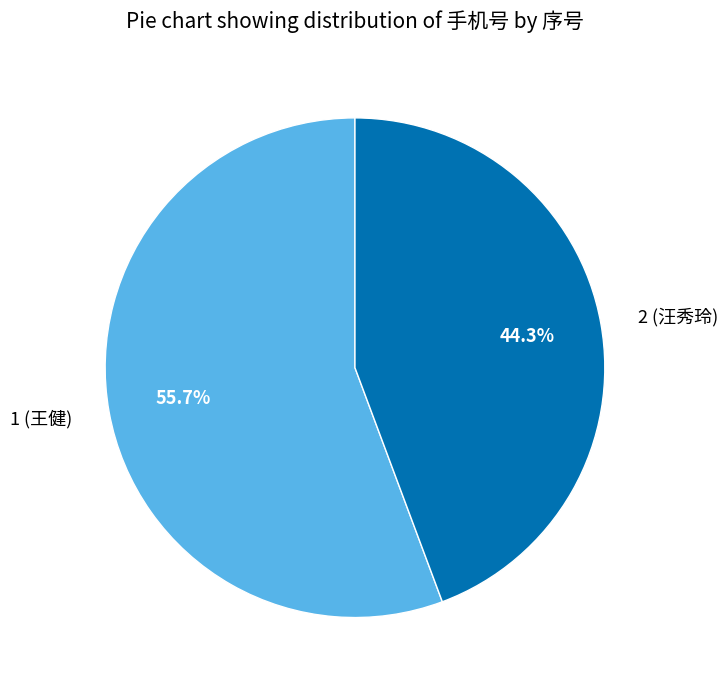

Which category has the smallest portion of the pie?

2 (汪秀玲)